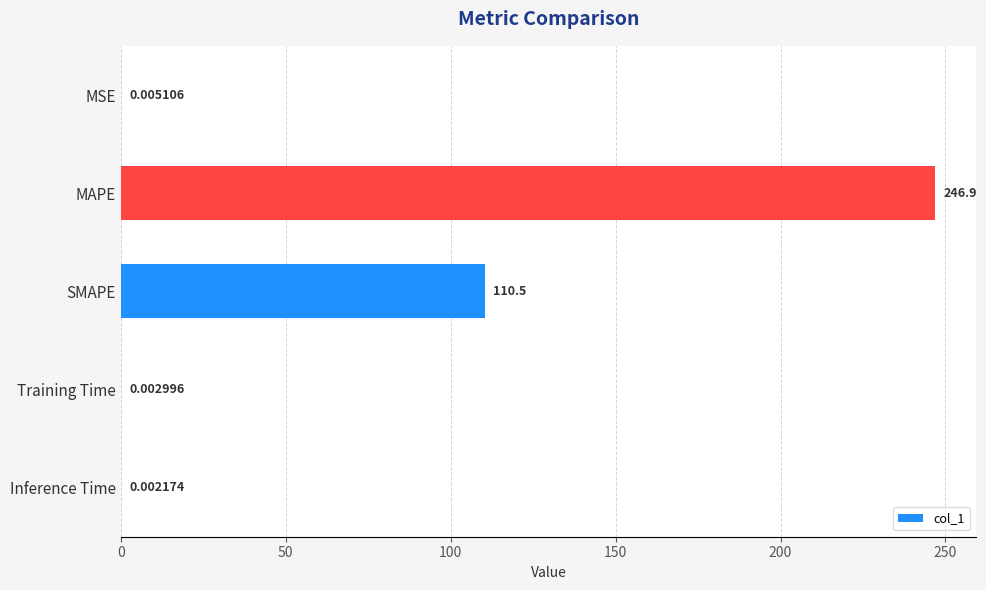

Where is the data nearest to the value 123?

SMAPE